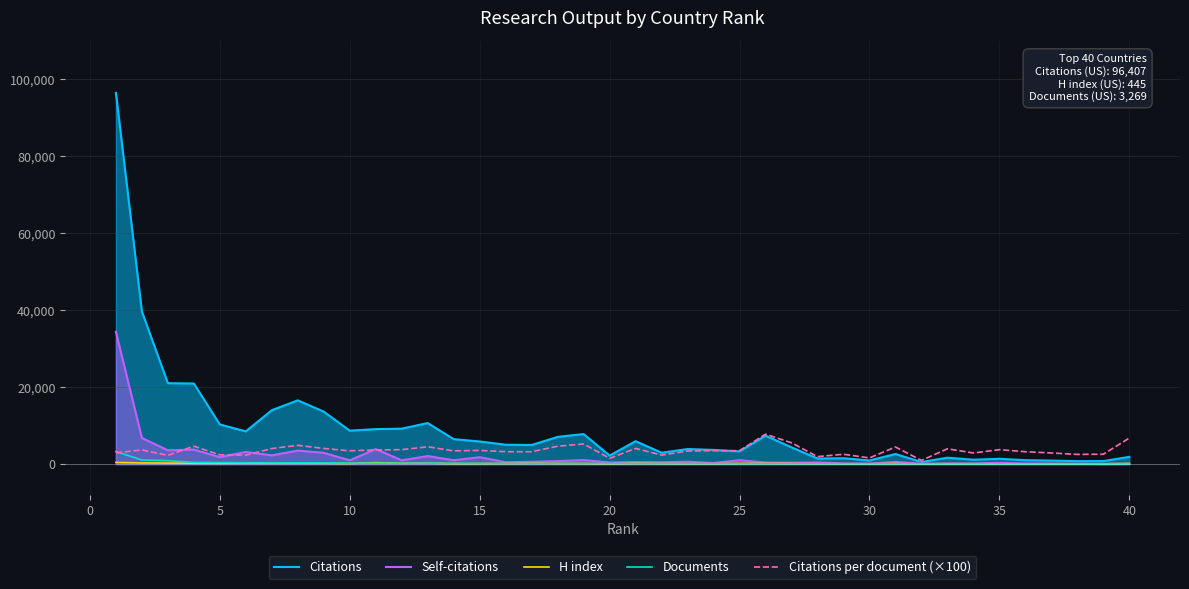

What is the spread (max minus min) of values at 20?

2128.0